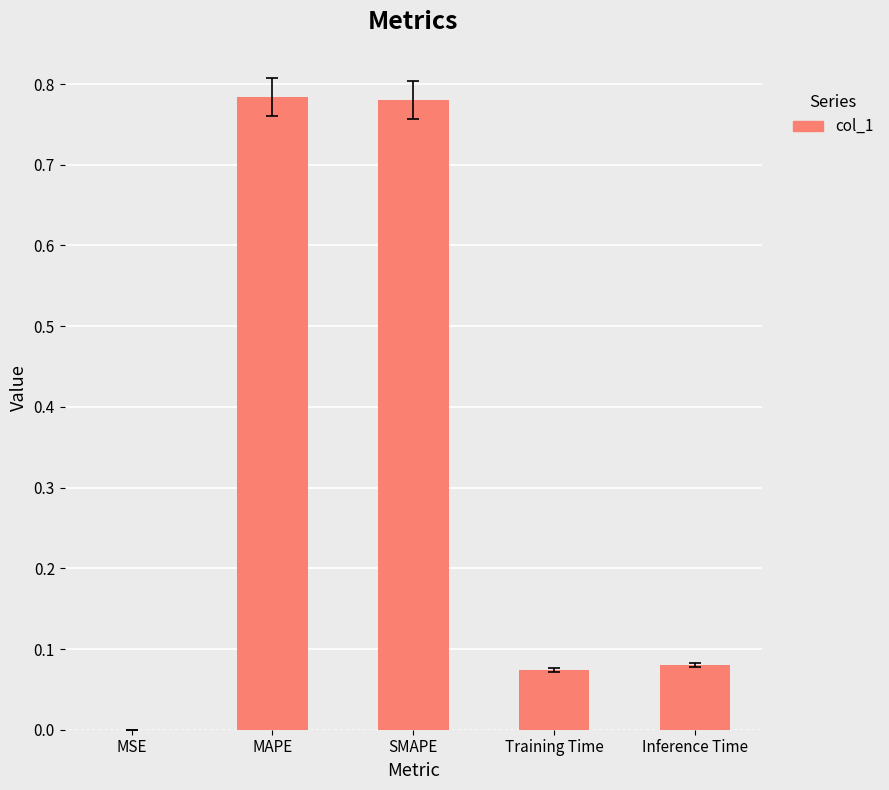

Count the number of categories in the chart.

5